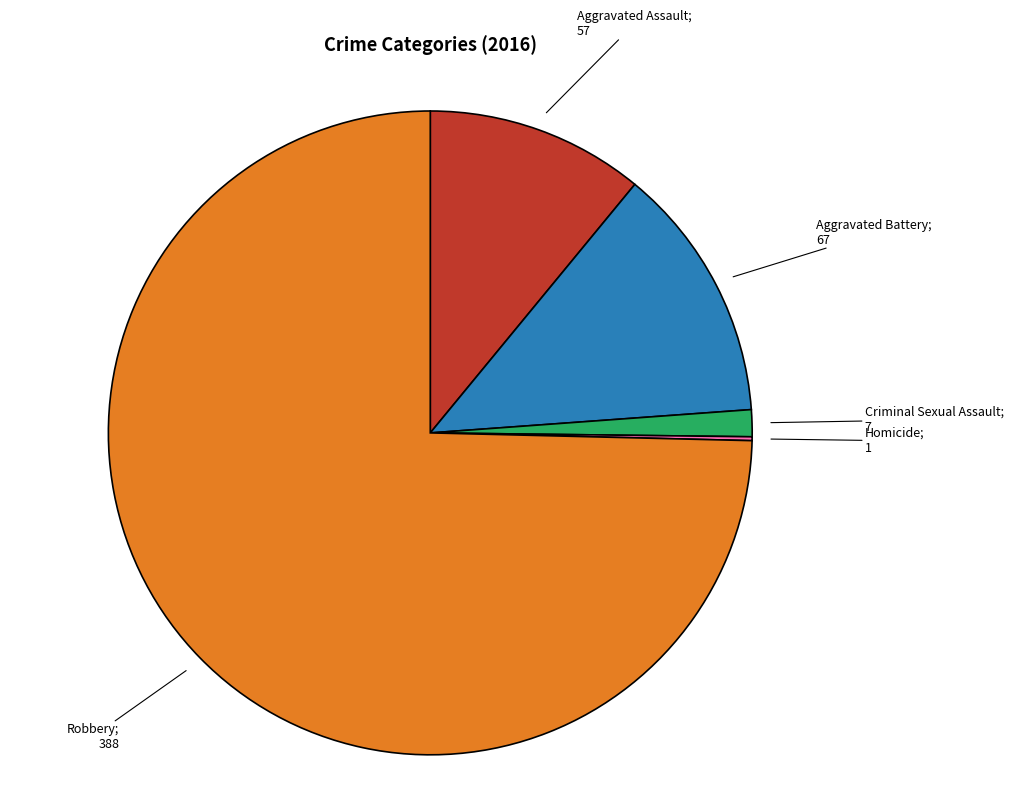

Is there any slice that represents more than half of the pie?

Yes